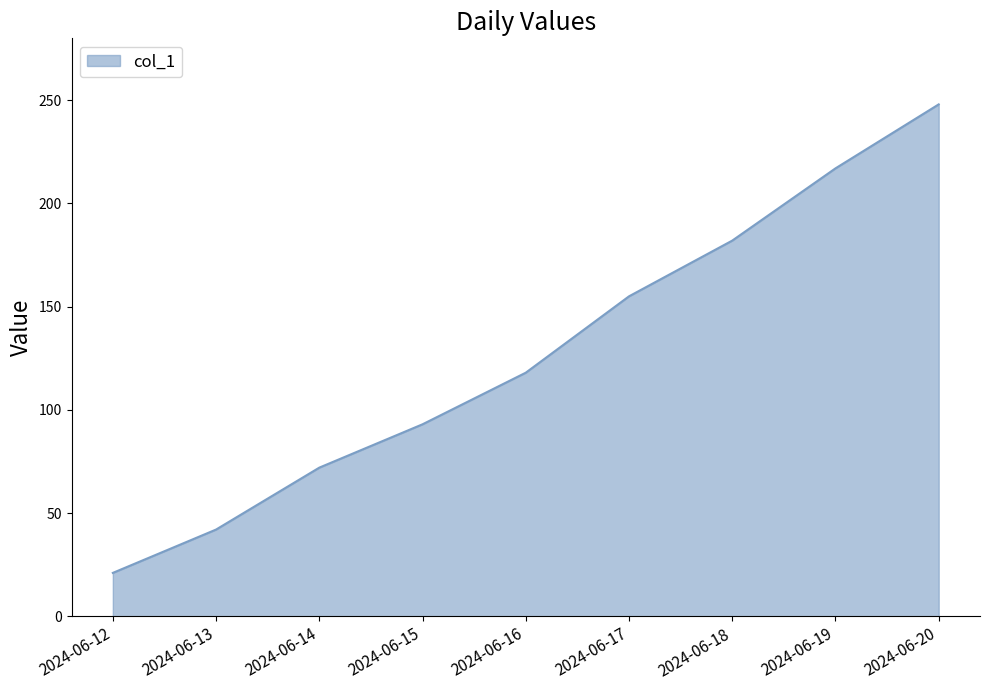

True or false: the data shows 42 at 2024-06-13.

True